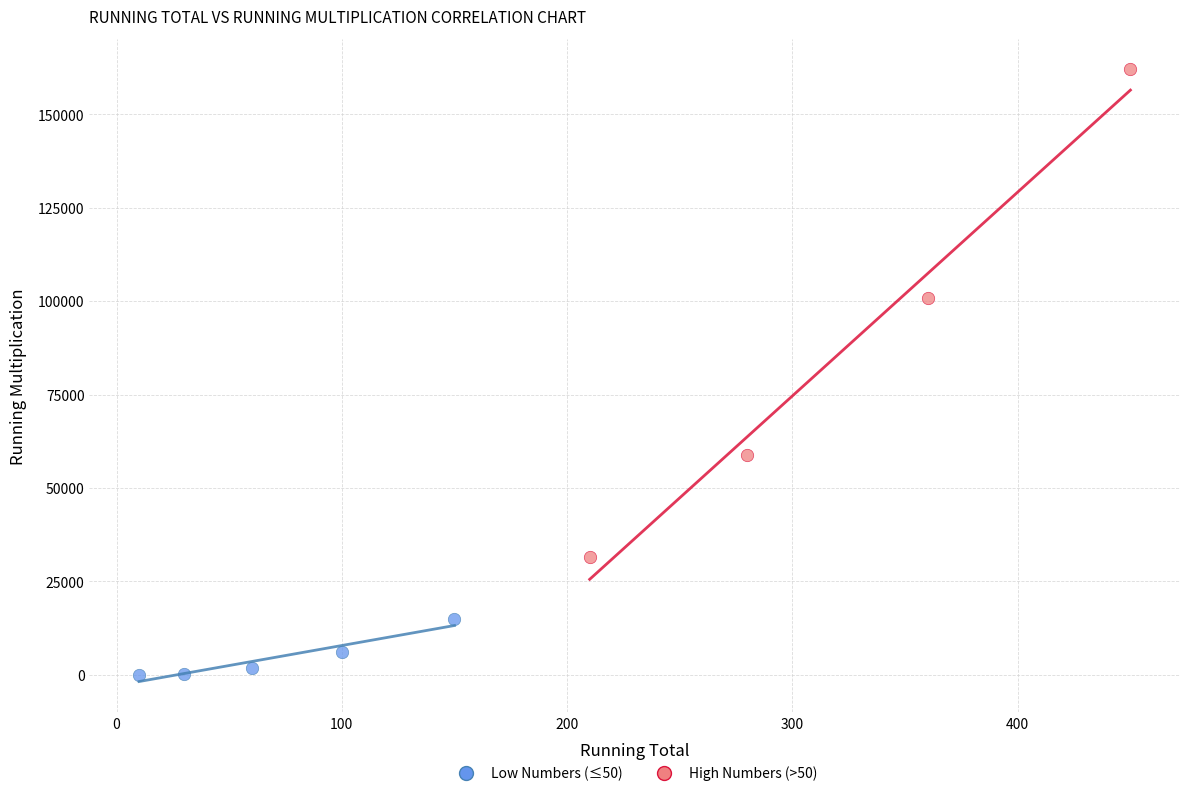

Which series has the widest spread of Y values?

High Numbers (>50)